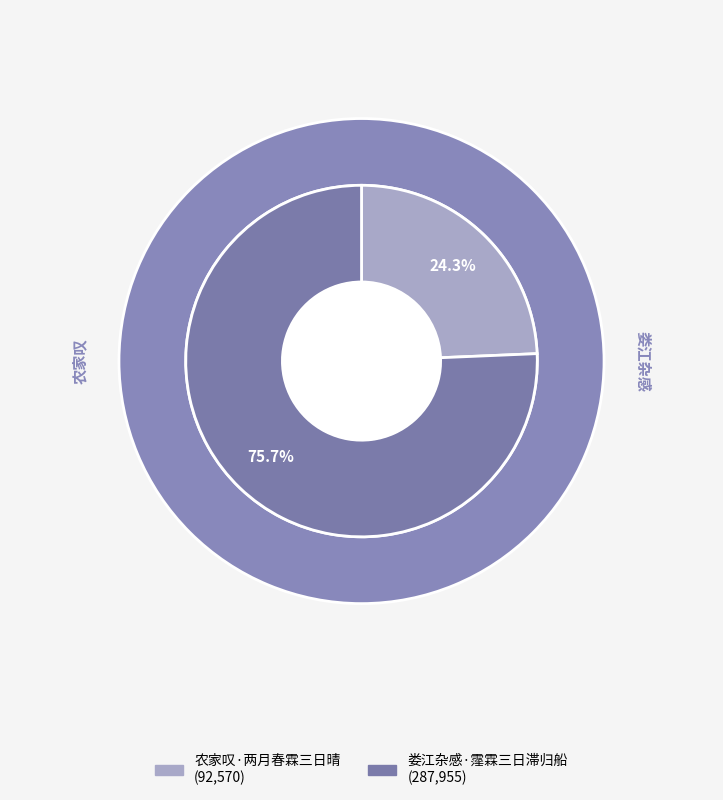

Which slice is the smallest?

农家叹·两月春霖三日晴